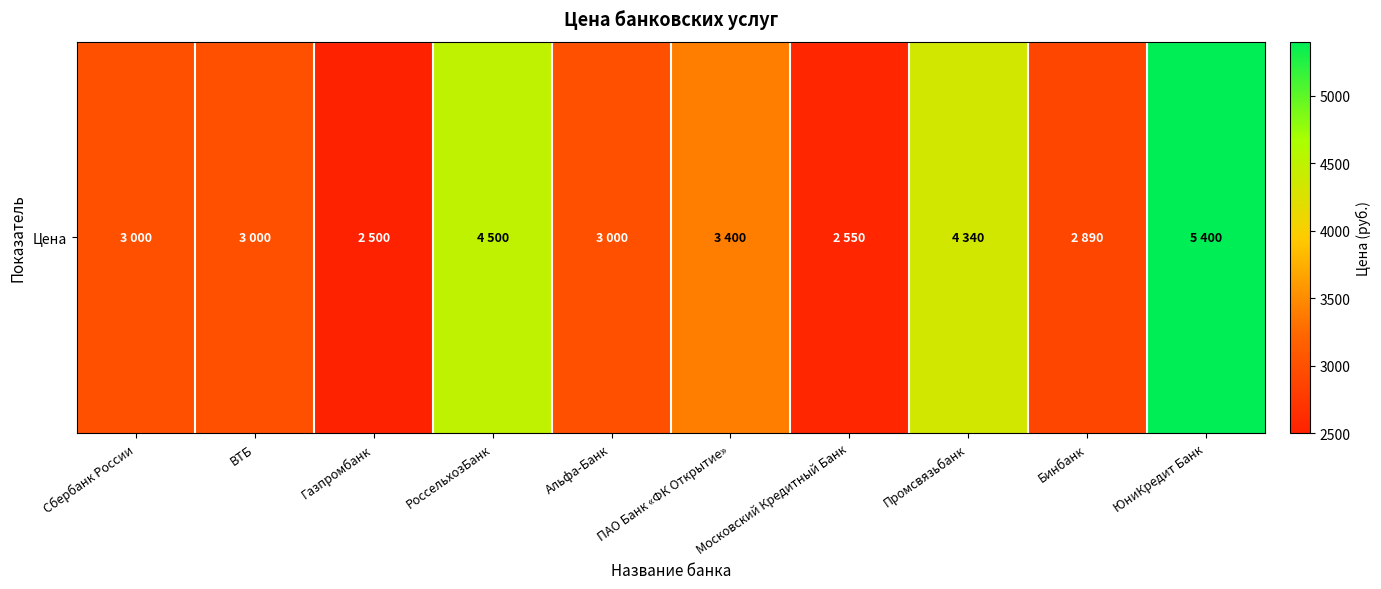

Reading left to right, transcribe all the data shown in this chart.

3000	3000	2500	4500	3000	3400	2550	4340	2890	5400